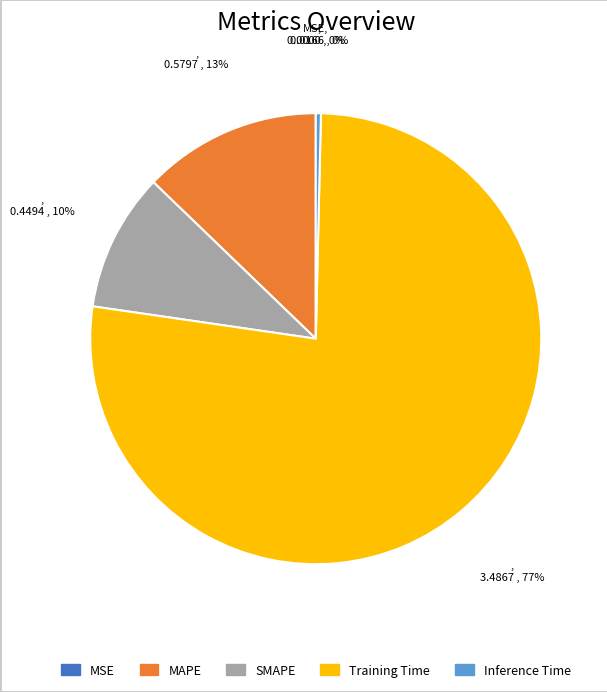

What is the largest slice in the pie chart?

Training Time